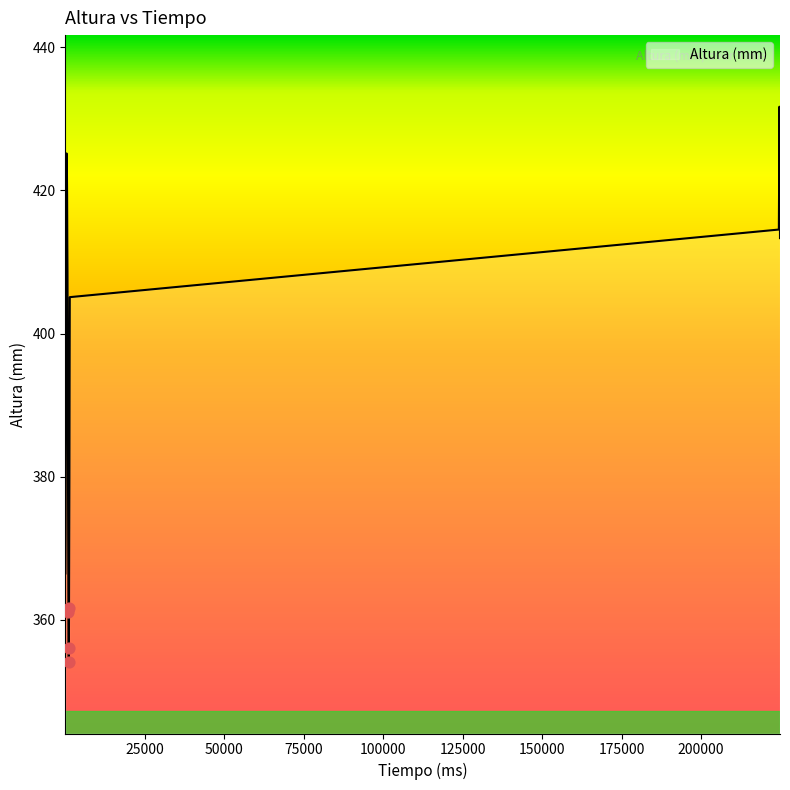

What is the difference between the maximum and minimum values?

77.5